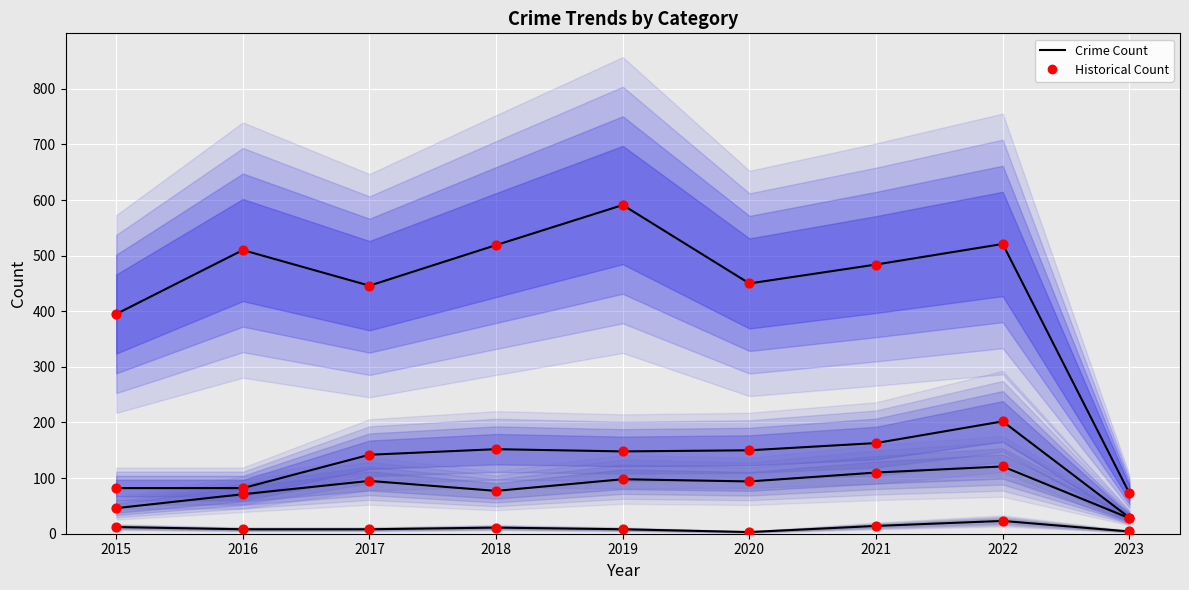

Which series contains the lowest Y value?

Criminal Sexual Assault